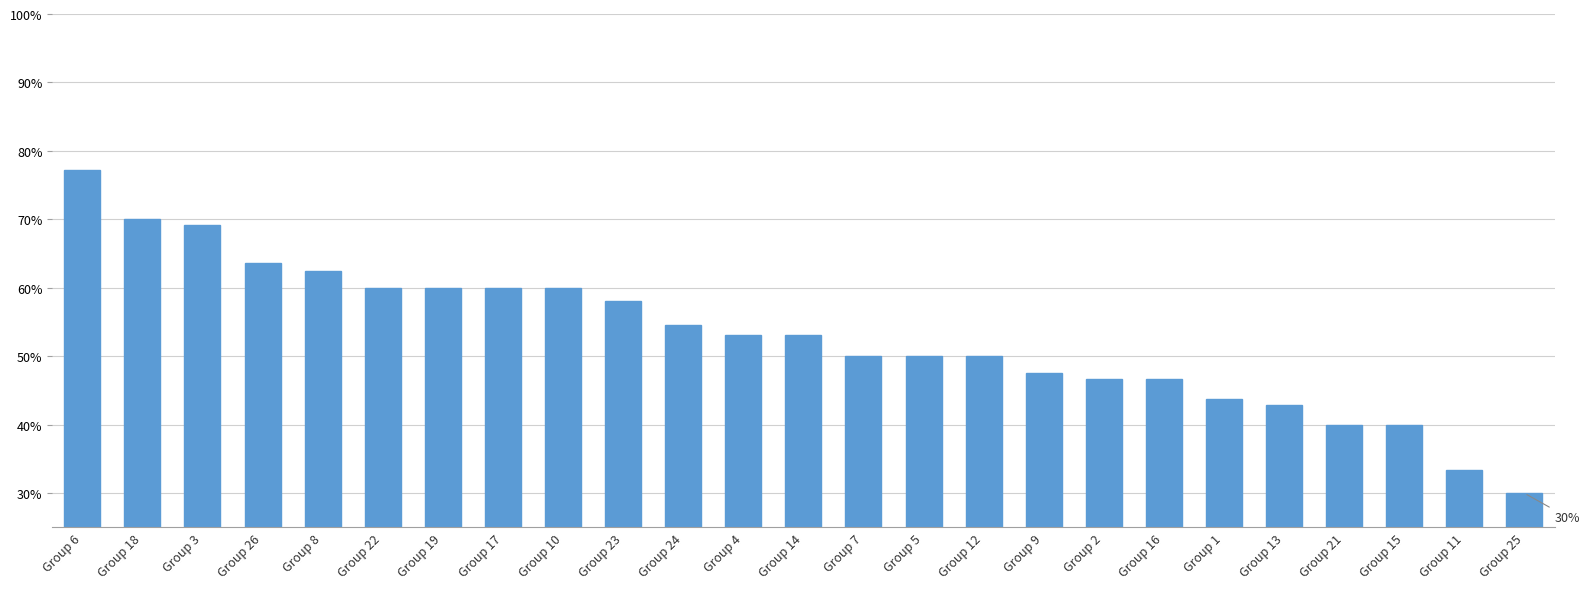

What is the average value?

0.5